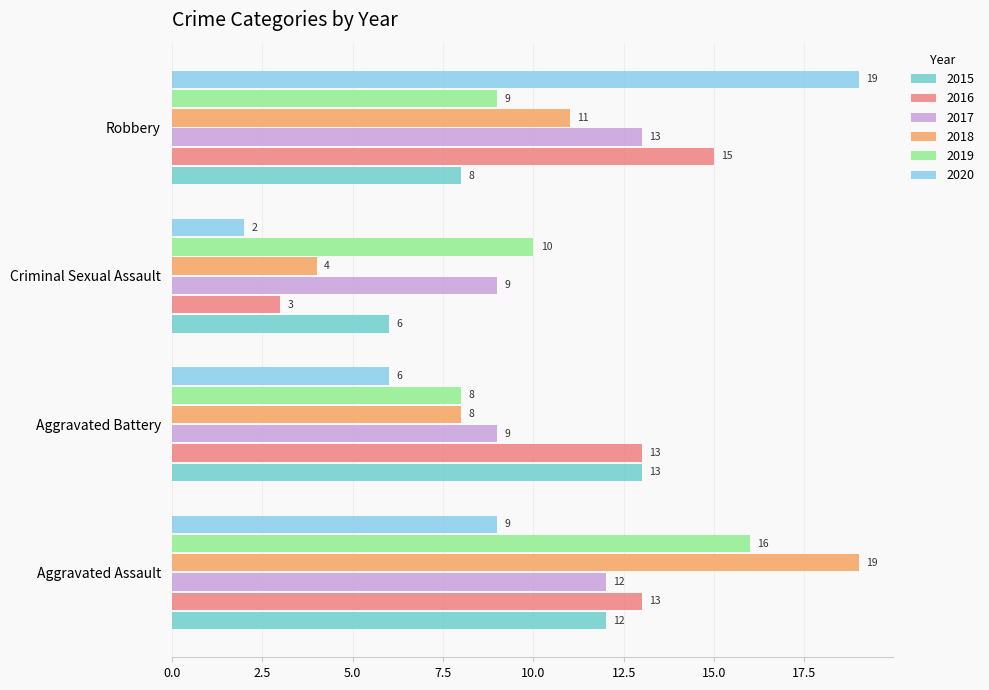

The 2019 series shows 7 at Aggravated Assault. True or false?

False